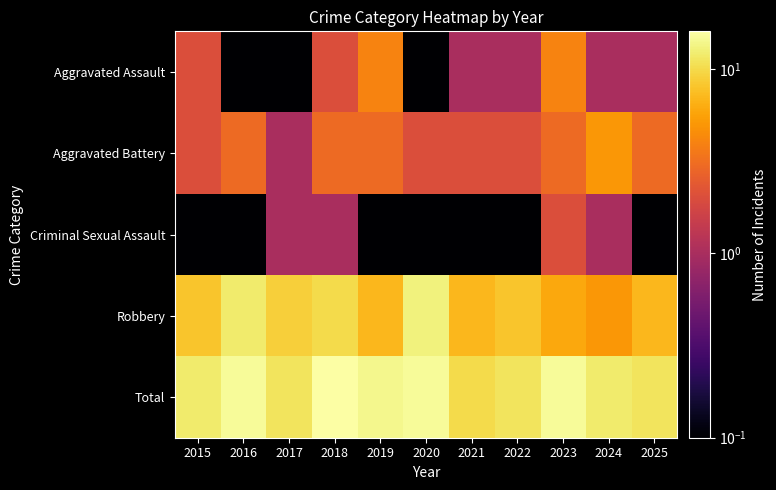

At which category is the sum across all series the highest?

2018